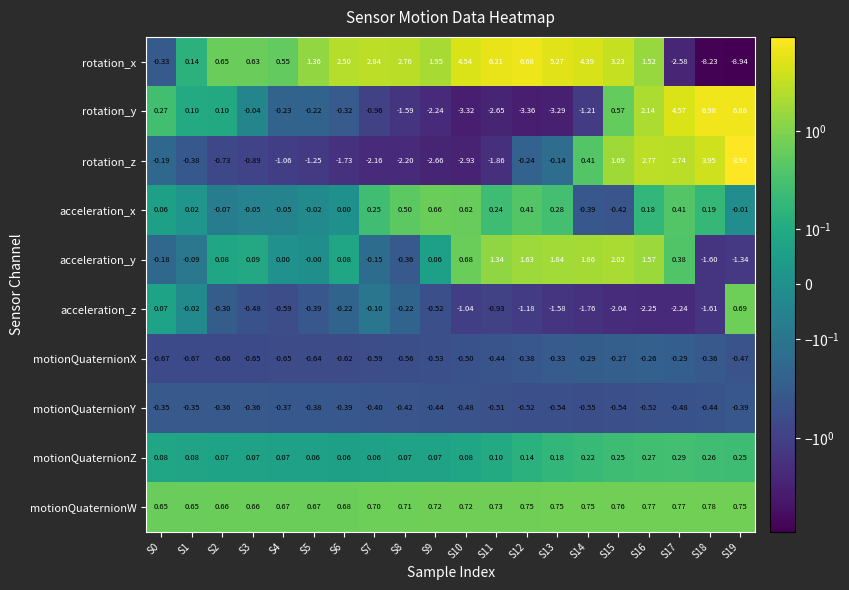

At S9, list the series in order from smallest to largest.

rotation_z, rotation_y, motionQuaternionX, acceleration_z, motionQuaternionY, acceleration_y, motionQuaternionZ, acceleration_x, motionQuaternionW, rotation_x